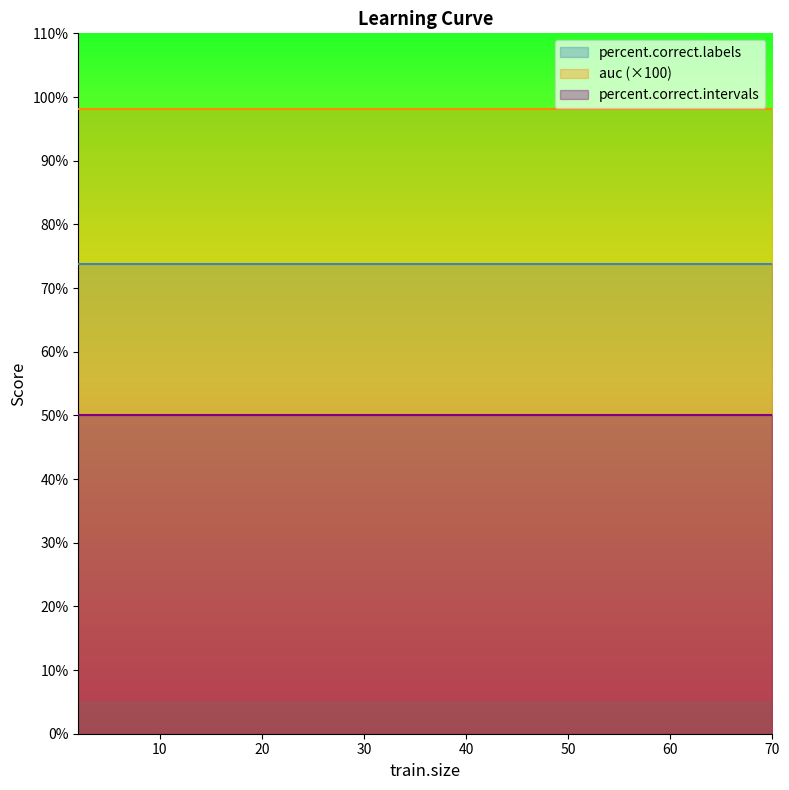

Rank the series by their maximum value, from highest to lowest.

auc (×100), percent.correct.labels, percent.correct.intervals